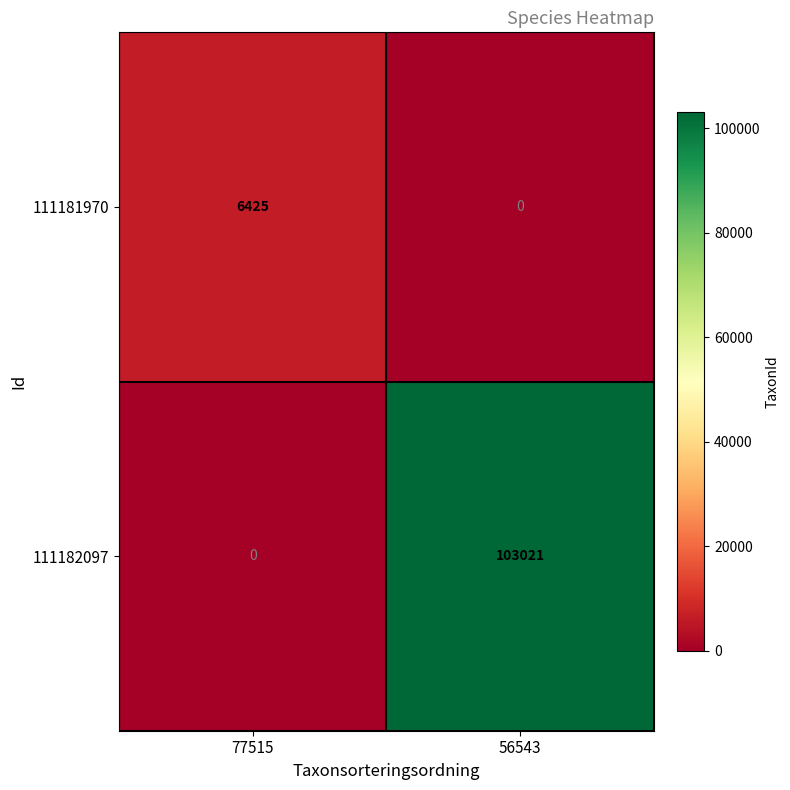

Reading right to left, what are all the values shown in this chart?

111181970: 56543=0	77515=6425
111182097: 56543=103021	77515=0